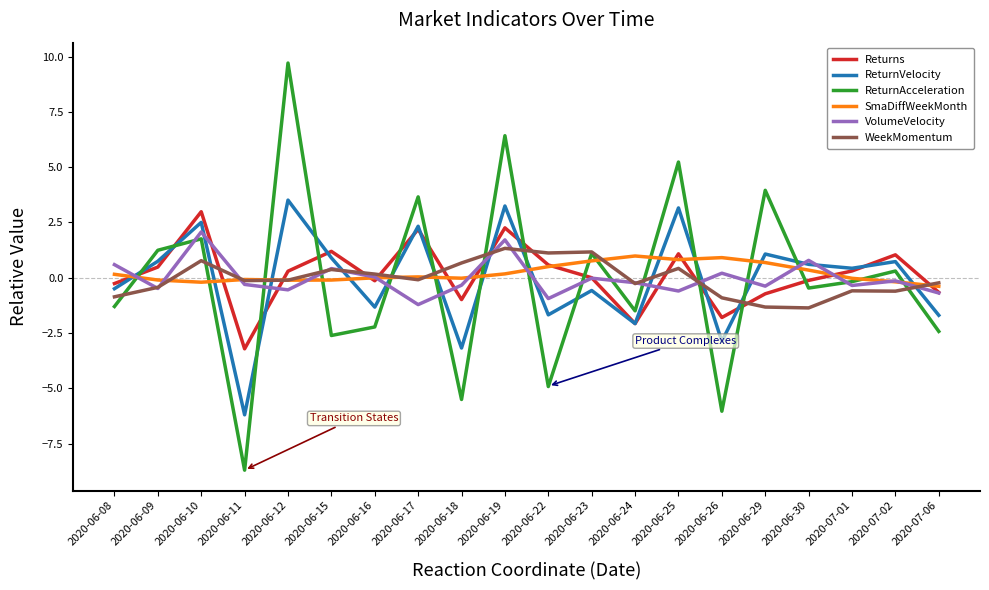

What is the difference between the maximum and second lowest values in the WeekMomentum series?

2.7